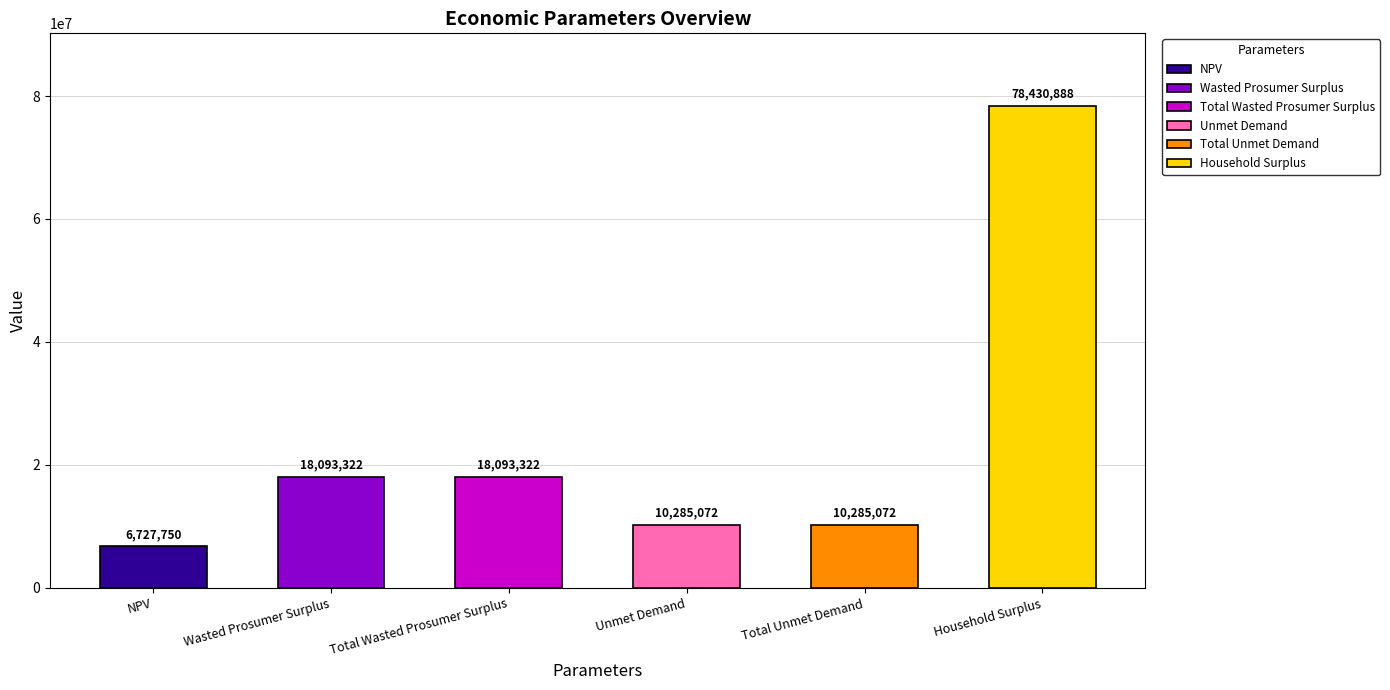

True or false: Wasted Prosumer Surplus has a value of 11755271.8 at Household Surplus.

False